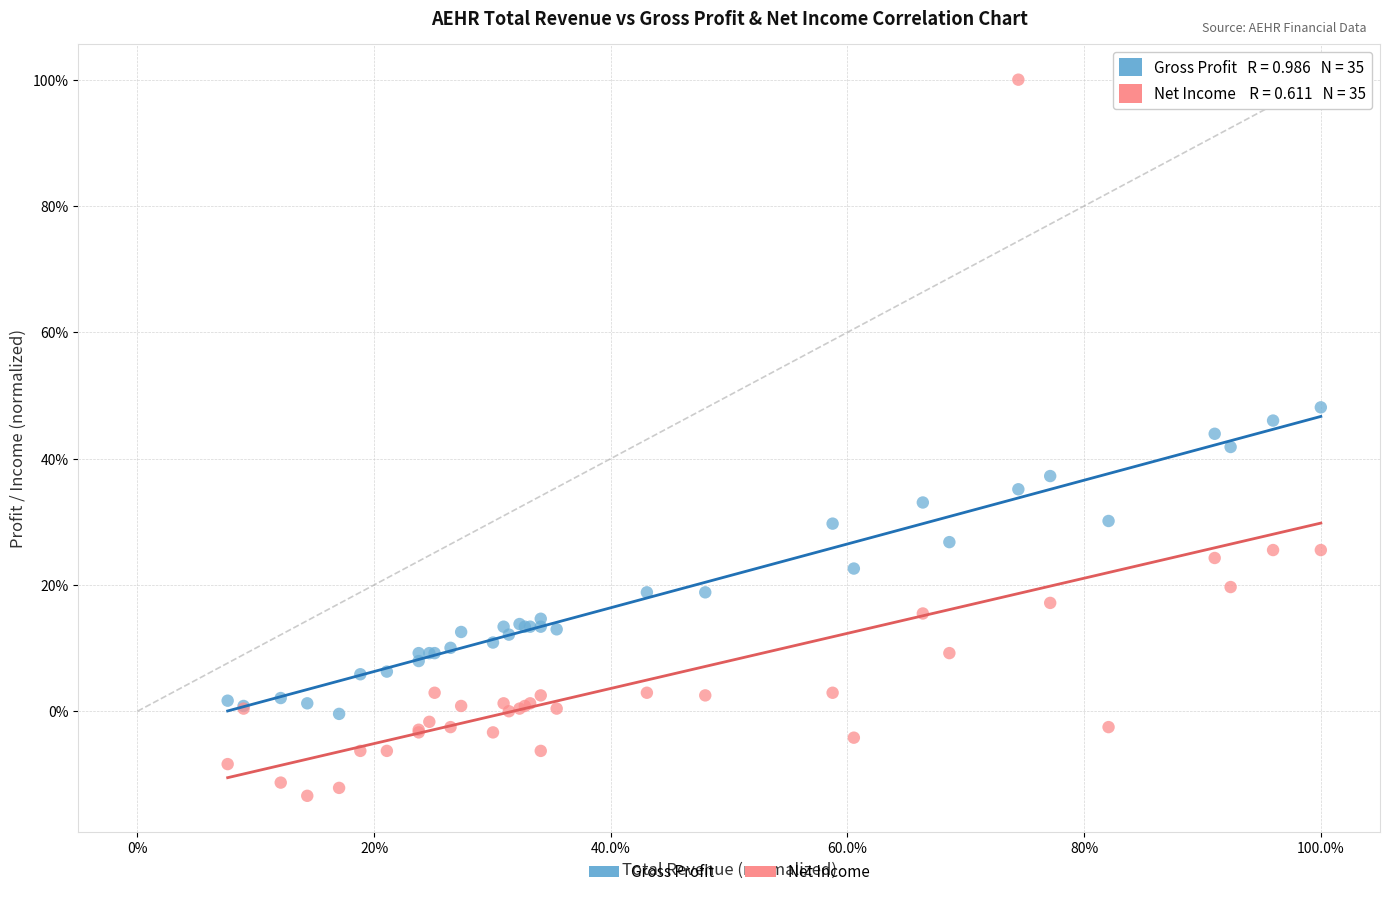

Which series contains the highest Y value?

Net Income